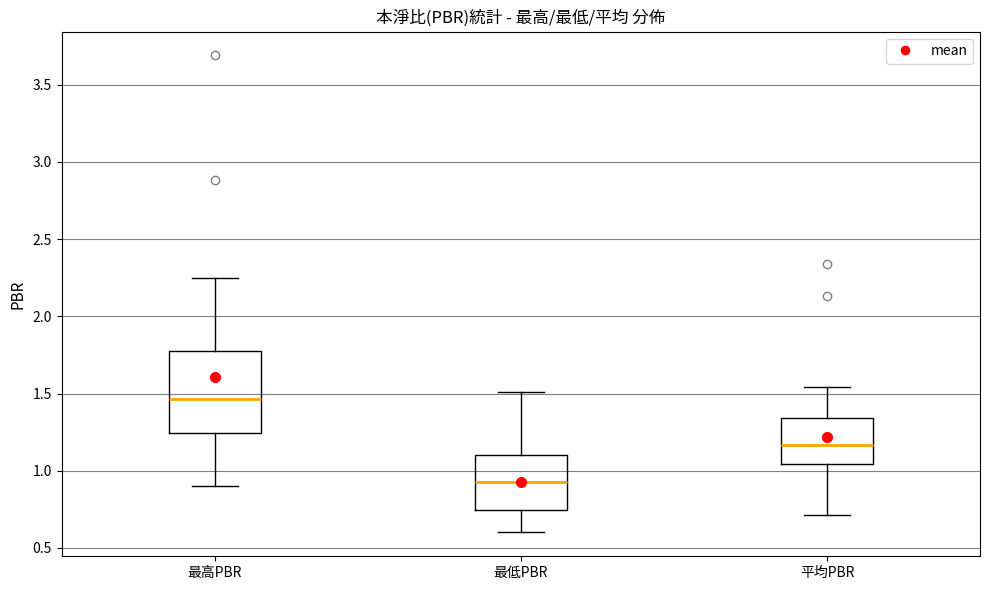

Where does the lower whisker of the box for 最高PBR end on the y-axis? The values are not printed on the chart, so give them approximately, as read against the axis.

0.90